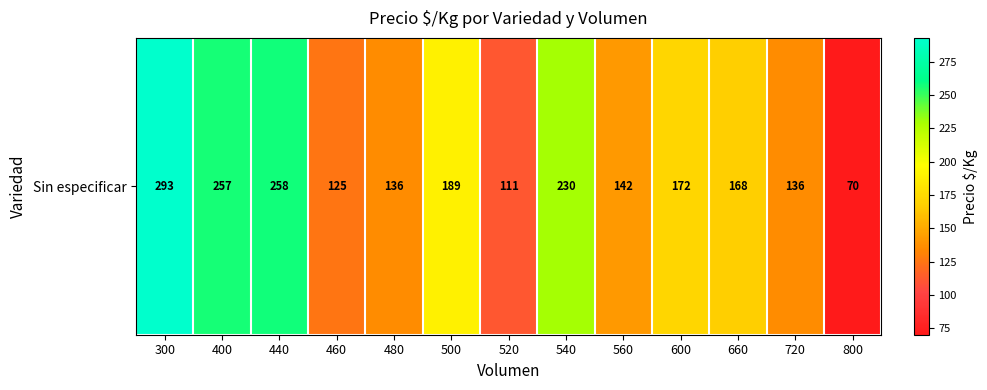

Reading left to right, list all the values displayed in this chart.

300=293.0	400=257.2	440=258.0	460=125.0	480=135.5	500=188.7	520=111.0	540=230.0	560=142.0	600=172.3	660=168.0	720=136.0	800=70.0